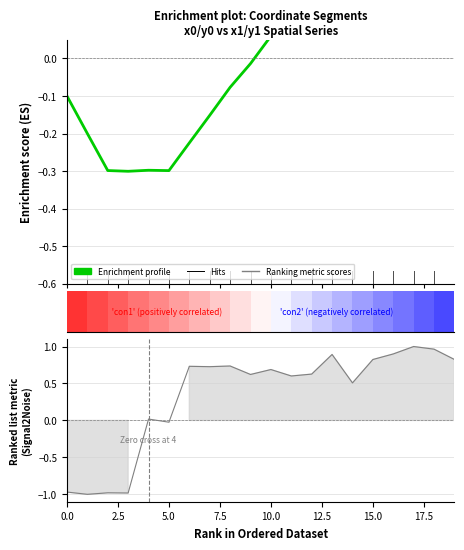

What is the smallest value displayed?

-1.0